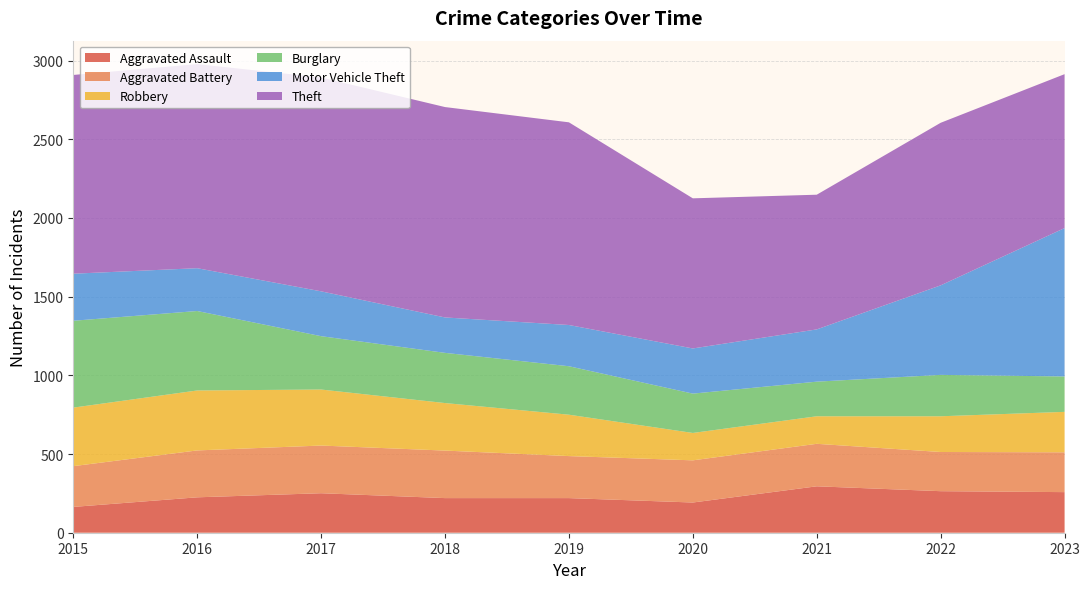

Reading left to right, extract all data points from this chart.

Aggravated Assault: 2015=164	2016=225	2017=251	2018=220	2019=220	2020=192	2021=295	2022=264	2023=258
Aggravated Battery: 2015=259	2016=298	2017=303	2018=302	2019=267	2020=268	2021=270	2022=249	2023=253
Robbery: 2015=372	2016=381	2017=356	2018=302	2019=263	2020=174	2021=175	2022=227	2023=257
Burglary: 2015=552	2016=505	2017=339	2018=319	2019=308	2020=250	2021=220	2022=263	2023=225
Motor Vehicle Theft: 2015=299	2016=272	2017=285	2018=225	2019=262	2020=287	2021=332	2022=569	2023=943
Theft: 2015=1263	2016=1297	2017=1359	2018=1337	2019=1288	2020=954	2021=856	2022=1033	2023=978